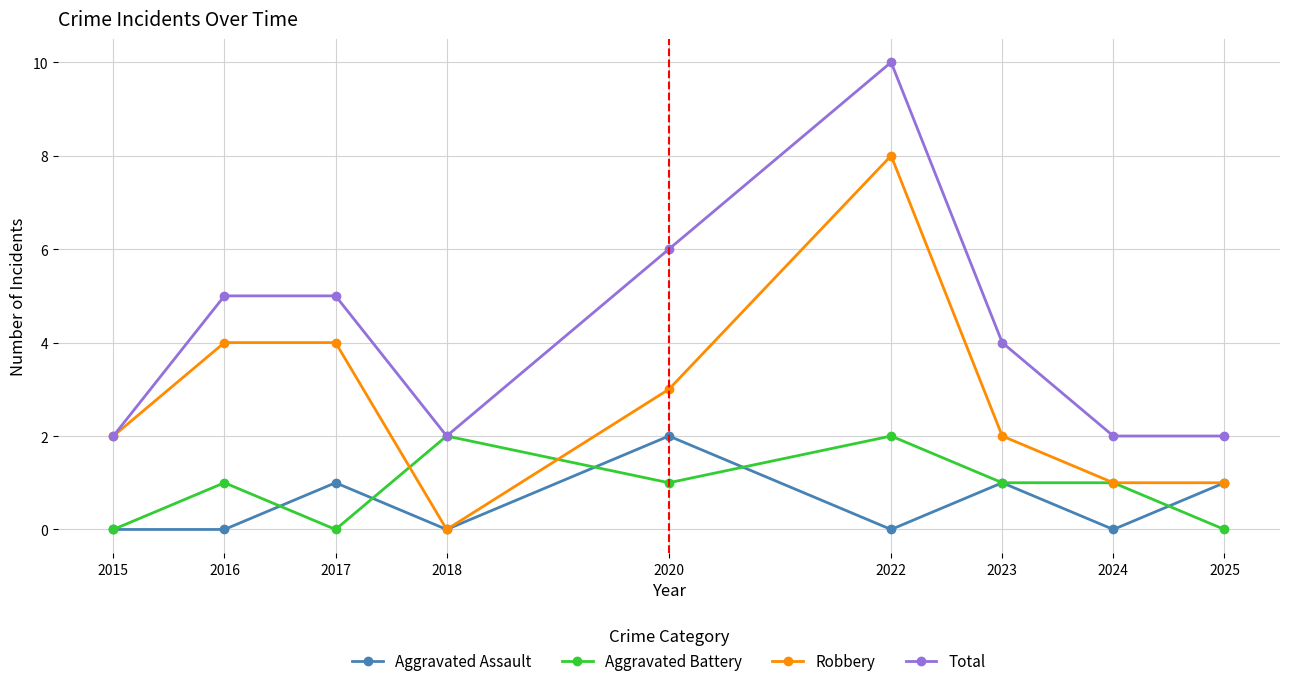

What is the average value of the Aggravated Assault series?

1